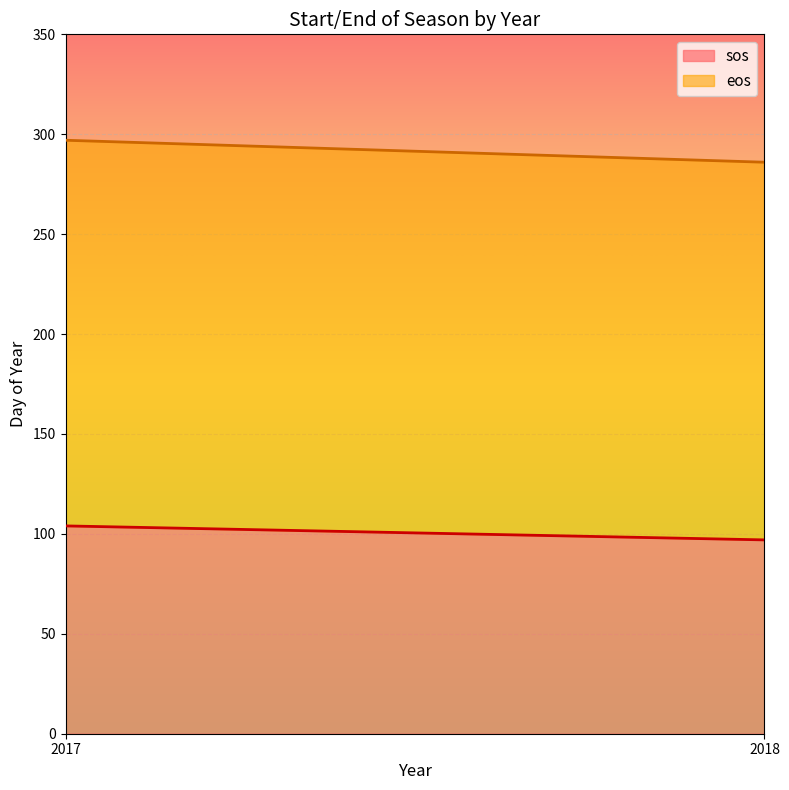

Reading left to right, what are all the values shown in this chart?

sos: 104	97
eos: 297	286